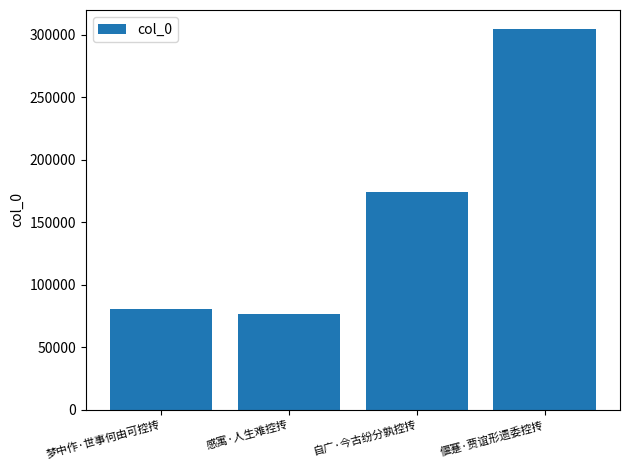

What is the ratio of the value at 偃蹇·贾谊形遗委控抟 to the value at 自广·今古纷分孰控抟?

1.8